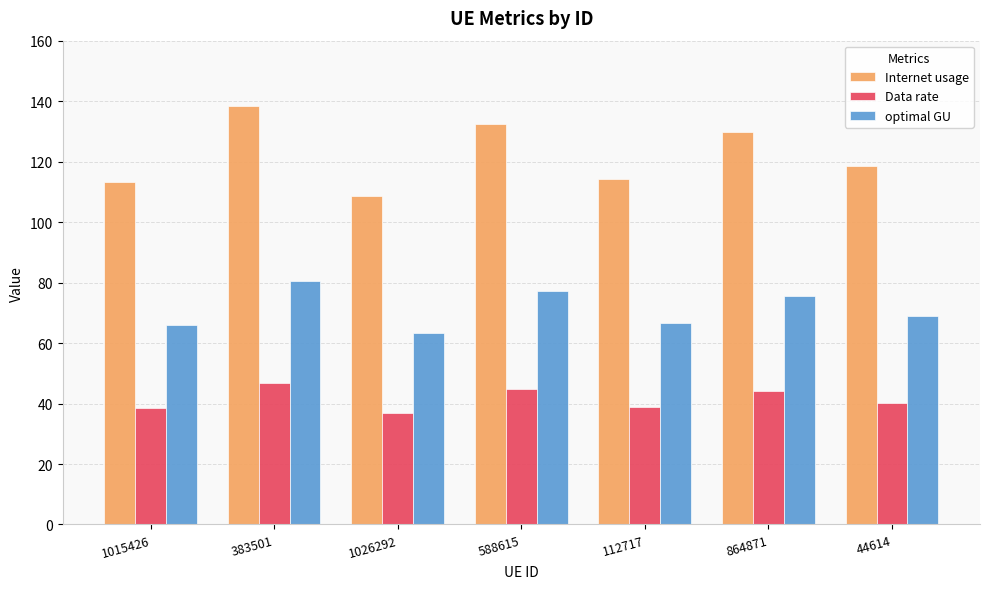

What is the average value of the Internet usage series?

122.2